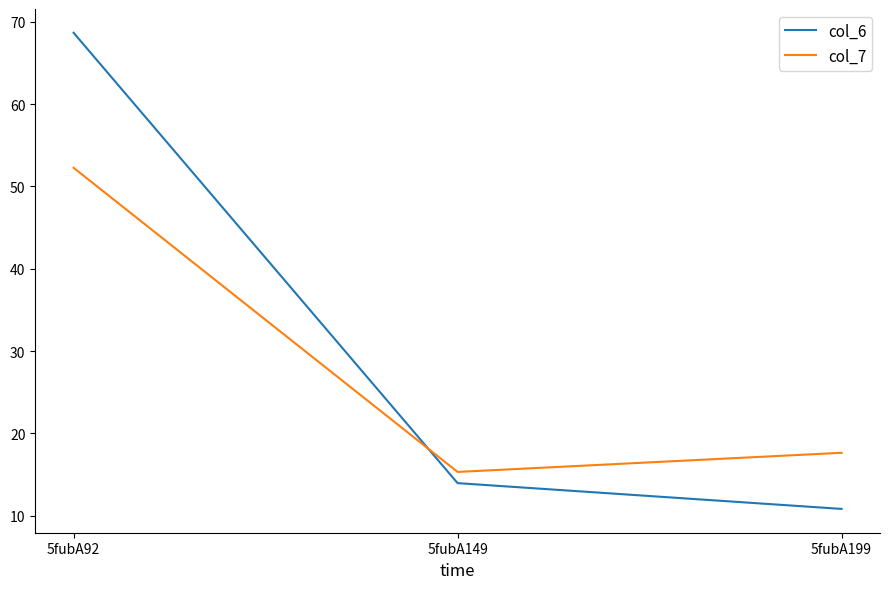

What is the minimum value for col_6?

10.8